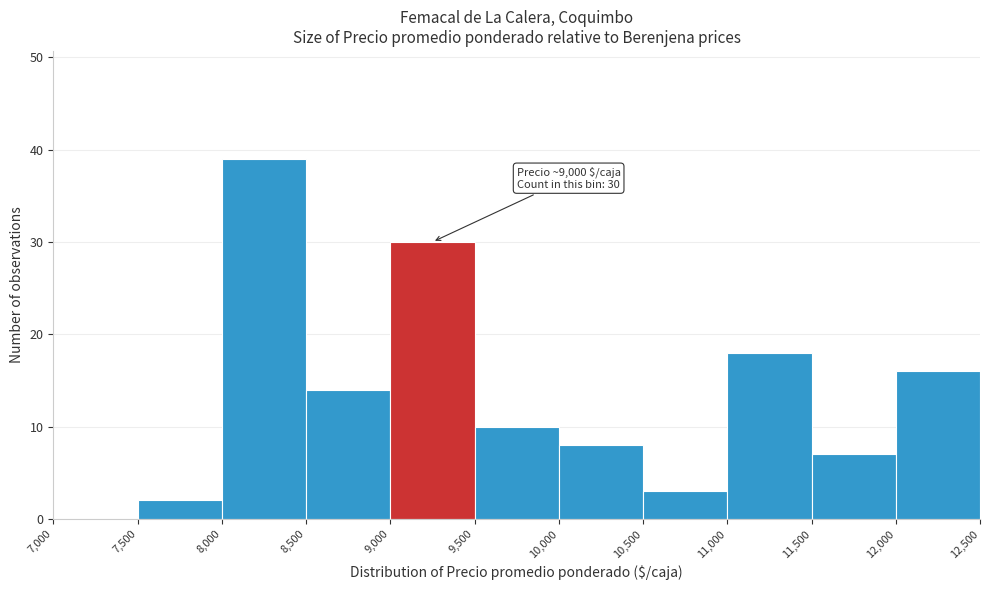

Over which range of the x-axis is the bar tallest?

8,000 to 8,500